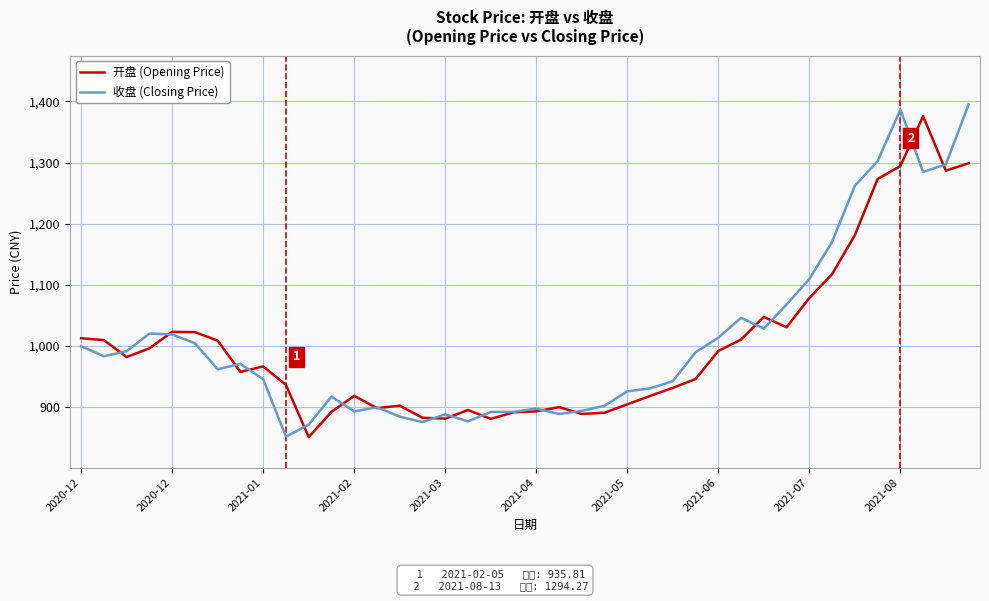

What is the minimum value shown in the chart?

850.3